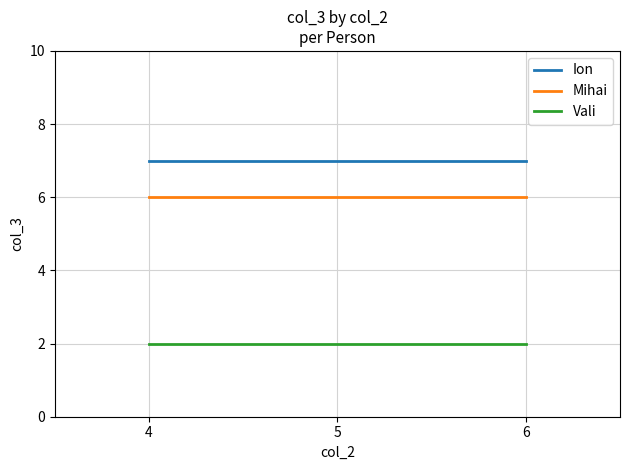

Rank the series at 6 from highest to lowest value.

Ion, Mihai, Vali